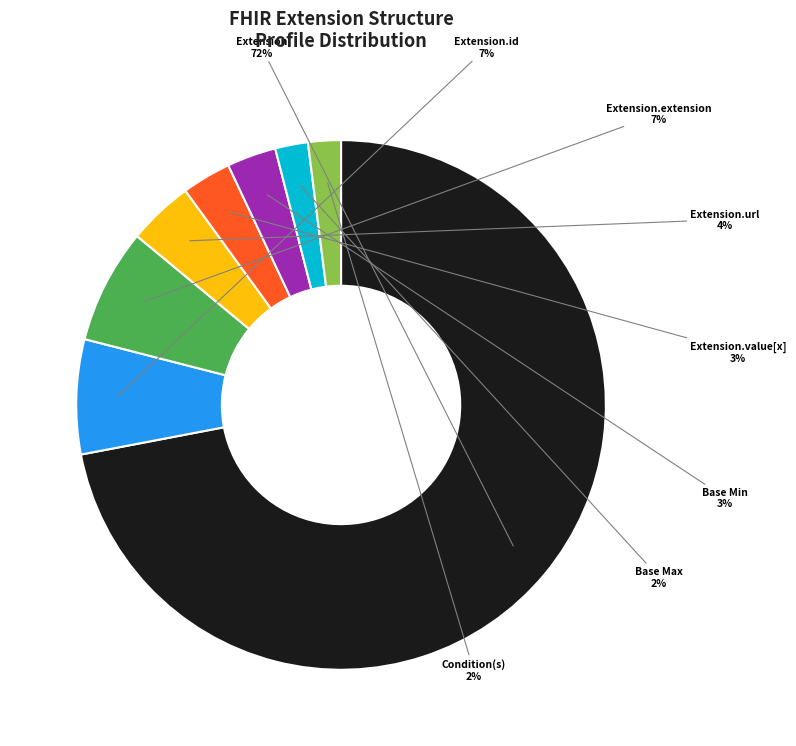

Is it true that Extension.url is 87% of the pie?

False